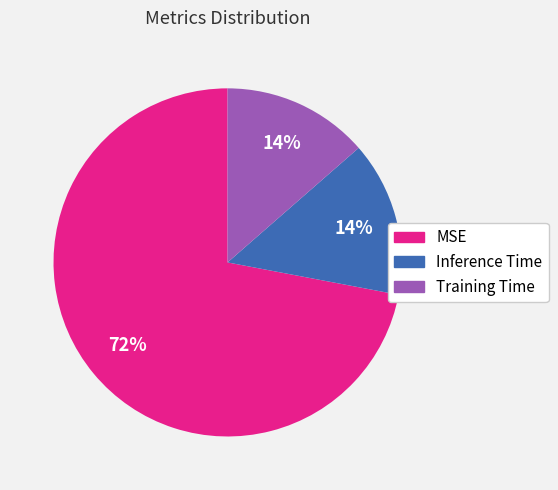

To the nearest percent, what is the difference between the largest and smallest slice percentages?

58%